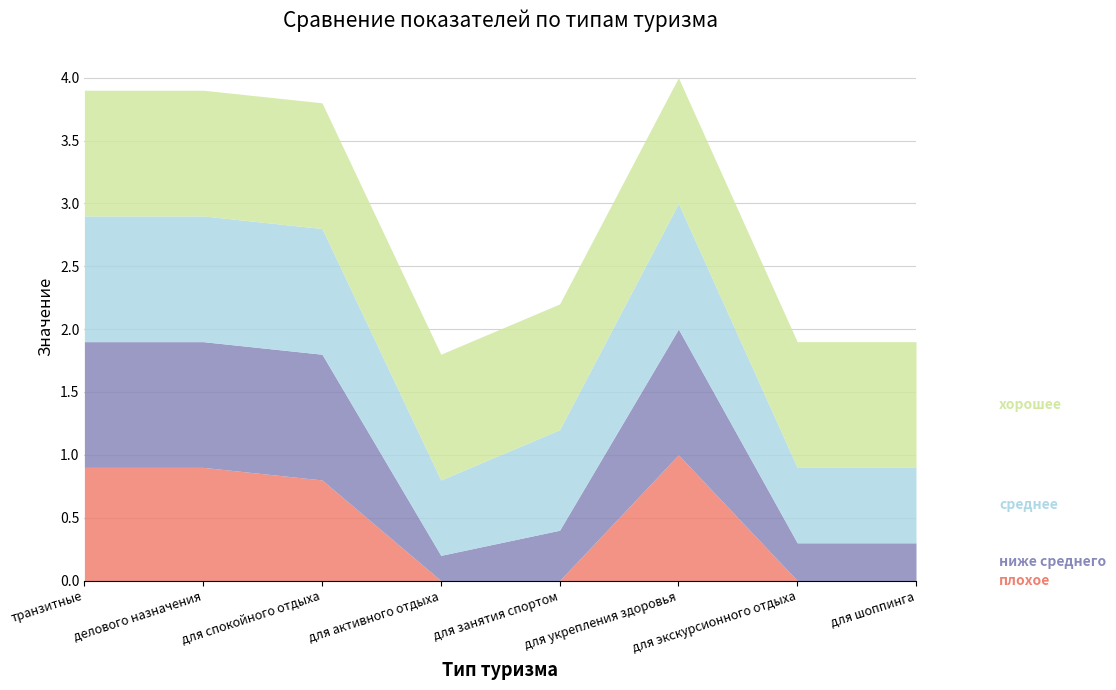

At which category is the sum across all series the highest?

для укрепления здоровья